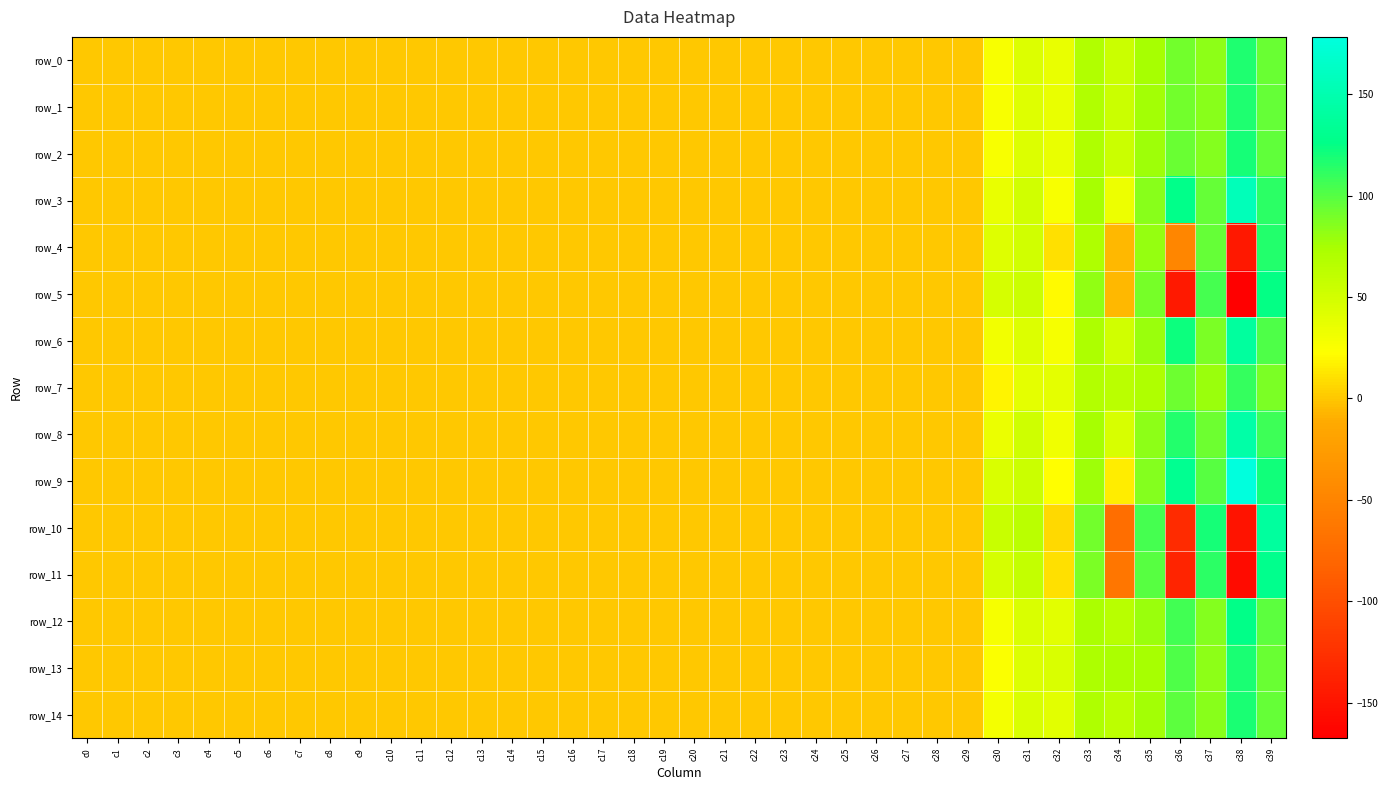

Reading left to right, transcribe all the data shown in this chart.

row_0: c0=0.0	c1=0.0	c2=0.0	c3=0.0	c4=0.0	c5=0.0	c6=0.0	c7=0.0	c8=0.0	c9=0.0	c10=0.0	c11=0.0	c12=0.0	c13=0.0	c14=0.0	c15=0.0	c16=0.0	c17=0.0	c18=0.0	c19=0.0	c20=0.0	c21=0.1	c22=0.0	c23=0.1	c24=0.0	c25=0.1	c26=0.0	c27=0.1	c28=0.0	c29=0.1	c30=26.4	c31=44.3	c32=36.0	c33=70.0	c34=55.2	c35=75.3	c36=91.3	c37=83.1	c38=117.0	c39=93.9
row_1: c0=0.0	c1=0.0	c2=0.0	c3=0.0	c4=0.0	c5=0.0	c6=0.0	c7=0.0	c8=0.0	c9=0.0	c10=0.0	c11=0.0	c12=0.0	c13=0.0	c14=0.0	c15=0.0	c16=0.0	c17=0.0	c18=0.0	c19=0.0	c20=0.0	c21=0.1	c22=0.0	c23=0.1	c24=0.0	c25=0.1	c26=0.0	c27=0.1	c28=0.0	c29=0.0	c30=26.0	c31=43.1	c32=35.9	c33=70.0	c34=54.0	c35=76.1	c36=91.1	c37=84.1	c38=117.4	c39=94.8
row_2: c0=0.0	c1=0.0	c2=0.0	c3=0.0	c4=0.0	c5=0.0	c6=0.0	c7=0.0	c8=0.0	c9=0.0	c10=0.0	c11=0.0	c12=0.0	c13=0.0	c14=0.0	c15=0.0	c16=0.0	c17=0.0	c18=0.0	c19=0.0	c20=0.0	c21=0.1	c22=0.0	c23=0.1	c24=0.0	c25=0.1	c26=0.0	c27=0.1	c28=0.0	c29=0.0	c30=26.2	c31=43.7	c32=35.7	c33=70.9	c34=54.8	c35=77.2	c36=93.6	c37=85.1	c38=119.8	c39=96.5
row_3: c0=0.0	c1=0.0	c2=0.0	c3=0.0	c4=0.0	c5=0.0	c6=0.0	c7=0.0	c8=0.0	c9=0.0	c10=0.0	c11=0.0	c12=0.0	c13=0.0	c14=0.0	c15=0.0	c16=0.0	c17=0.0	c18=0.0	c19=0.0	c20=0.0	c21=0.1	c22=0.0	c23=0.1	c24=0.0	c25=0.1	c26=0.0	c27=0.0	c28=0.0	c29=0.0	c30=36.3	c31=50.4	c32=25.8	c33=75.1	c34=33.0	c35=84.0	c36=127.1	c37=95.6	c38=156.7	c39=113.3
row_4: c0=0.0	c1=0.0	c2=0.0	c3=0.0	c4=0.0	c5=0.0	c6=0.0	c7=0.0	c8=0.0	c9=0.0	c10=0.0	c11=0.0	c12=0.0	c13=0.0	c14=0.0	c15=0.0	c16=0.0	c17=0.0	c18=0.0	c19=0.0	c20=0.0	c21=0.1	c22=0.0	c23=0.0	c24=0.0	c25=0.0	c26=0.0	c27=0.0	c28=0.0	c29=0.0	c30=43.1	c31=50.4	c32=10.3	c33=70.5	c34=-6.6	c35=80.5	c36=-47.7	c37=94.7	c38=-146.2	c39=116.0
row_5: c0=0.0	c1=0.0	c2=0.0	c3=0.0	c4=0.0	c5=0.0	c6=0.0	c7=0.0	c8=0.0	c9=0.0	c10=0.0	c11=0.0	c12=0.0	c13=0.0	c14=0.0	c15=0.0	c16=0.0	c17=0.0	c18=0.0	c19=0.0	c20=0.0	c21=0.0	c22=0.0	c23=0.0	c24=0.0	c25=0.0	c26=0.0	c27=0.0	c28=0.0	c29=0.0	c30=48.2	c31=54.4	c32=20.7	c33=81.0	c34=-5.9	c35=90.4	c36=-145.3	c37=104.7	c38=-167.6	c39=124.9
row_6: c0=0.0	c1=0.0	c2=0.0	c3=0.0	c4=0.0	c5=0.0	c6=0.0	c7=0.0	c8=0.0	c9=0.0	c10=0.0	c11=0.0	c12=0.0	c13=0.0	c14=0.0	c15=0.0	c16=0.0	c17=0.0	c18=0.0	c19=0.0	c20=0.0	c21=0.1	c22=0.0	c23=0.1	c24=0.0	c25=0.1	c26=0.0	c27=0.1	c28=0.0	c29=0.0	c30=30.3	c31=44.5	c32=27.4	c33=72.7	c34=50.3	c35=78.4	c36=121.6	c37=87.8	c38=140.3	c39=101.8
row_7: c0=0.0	c1=0.0	c2=0.0	c3=0.0	c4=0.0	c5=0.0	c6=0.0	c7=0.0	c8=0.0	c9=0.0	c10=0.0	c11=0.0	c12=0.0	c13=0.0	c14=0.0	c15=0.0	c16=0.0	c17=0.0	c18=0.0	c19=0.0	c20=0.0	c21=0.1	c22=0.0	c23=0.1	c24=0.0	c25=0.1	c26=0.0	c27=0.1	c28=0.0	c29=0.1	c30=17.7	c31=38.8	c32=38.7	c33=68.7	c34=64.1	c35=70.4	c36=92.8	c37=78.4	c38=110.2	c39=88.2
row_8: c0=0.0	c1=0.0	c2=0.0	c3=0.0	c4=0.0	c5=0.0	c6=0.0	c7=0.0	c8=0.0	c9=0.0	c10=0.0	c11=0.0	c12=0.0	c13=0.0	c14=0.0	c15=0.0	c16=0.0	c17=0.0	c18=0.0	c19=0.0	c20=0.0	c21=0.1	c22=0.0	c23=0.1	c24=0.0	c25=0.1	c26=0.0	c27=0.0	c28=0.0	c29=0.0	c30=34.3	c31=51.4	c32=31.6	c33=74.6	c34=46.4	c35=82.7	c36=115.5	c37=93.0	c38=144.9	c39=107.8
row_9: c0=0.0	c1=0.0	c2=0.0	c3=0.0	c4=0.0	c5=0.0	c6=0.0	c7=0.0	c8=0.0	c9=0.0	c10=0.0	c11=0.0	c12=0.0	c13=0.0	c14=0.0	c15=0.0	c16=0.0	c17=0.0	c18=0.0	c19=0.0	c20=0.0	c21=0.1	c22=0.0	c23=0.1	c24=0.0	c25=0.0	c26=0.0	c27=0.0	c28=0.0	c29=0.0	c30=45.5	c31=55.2	c32=22.6	c33=77.1	c34=15.1	c35=85.4	c36=131.4	c37=99.6	c38=178.3	c39=120.3
row_10: c0=0.0	c1=0.0	c2=0.0	c3=0.0	c4=0.0	c5=0.0	c6=0.0	c7=0.0	c8=0.0	c9=0.0	c10=0.0	c11=0.0	c12=0.0	c13=0.0	c14=0.0	c15=0.0	c16=0.0	c17=0.0	c18=0.0	c19=0.0	c20=0.0	c21=0.0	c22=0.0	c23=0.0	c24=0.0	c25=0.0	c26=0.0	c27=0.0	c28=0.0	c29=0.0	c30=56.7	c31=64.2	c32=6.9	c33=90.5	c34=-72.4	c35=104.8	c36=-130.7	c37=118.9	c38=-151.3	c39=140.1
row_11: c0=0.0	c1=0.0	c2=0.0	c3=0.0	c4=0.0	c5=0.0	c6=0.0	c7=0.0	c8=0.0	c9=0.0	c10=0.0	c11=0.0	c12=0.0	c13=0.0	c14=0.0	c15=0.0	c16=0.0	c17=0.0	c18=0.0	c19=0.0	c20=0.0	c21=0.0	c22=0.0	c23=0.0	c24=0.0	c25=0.0	c26=0.0	c27=0.0	c28=0.0	c29=0.0	c30=48.2	c31=59.3	c32=9.5	c33=88.8	c34=-64.2	c35=99.3	c36=-136.4	c37=112.5	c38=-158.0	c39=129.1
row_12: c0=0.0	c1=0.0	c2=0.0	c3=0.0	c4=0.0	c5=0.0	c6=0.0	c7=0.0	c8=0.0	c9=0.0	c10=0.0	c11=0.0	c12=0.0	c13=0.0	c14=0.0	c15=0.0	c16=0.0	c17=0.0	c18=0.0	c19=0.0	c20=0.0	c21=0.1	c22=0.0	c23=0.1	c24=0.0	c25=0.1	c26=0.0	c27=0.1	c28=0.0	c29=0.0	c30=27.5	c31=45.8	c32=39.6	c33=73.9	c34=65.6	c35=78.5	c36=106.2	c37=86.1	c38=126.3	c39=98.3
row_13: c0=0.0	c1=0.0	c2=0.0	c3=0.0	c4=0.0	c5=0.0	c6=0.0	c7=0.0	c8=0.0	c9=0.0	c10=0.0	c11=0.0	c12=0.0	c13=0.0	c14=0.0	c15=0.0	c16=0.0	c17=0.0	c18=0.0	c19=0.0	c20=0.0	c21=0.1	c22=0.0	c23=0.1	c24=0.0	c25=0.1	c26=0.0	c27=0.1	c28=0.0	c29=0.1	c30=24.5	c31=43.6	c32=45.6	c33=71.9	c34=73.4	c35=74.9	c36=102.5	c37=82.9	c38=117.8	c39=93.8
row_14: c0=0.0	c1=0.0	c2=0.0	c3=0.0	c4=0.0	c5=0.0	c6=0.0	c7=0.0	c8=0.0	c9=0.0	c10=0.0	c11=0.0	c12=0.0	c13=0.0	c14=0.0	c15=0.0	c16=0.0	c17=0.0	c18=0.0	c19=0.0	c20=0.0	c21=0.1	c22=0.0	c23=0.1	c24=0.0	c25=0.1	c26=0.0	c27=0.1	c28=0.0	c29=0.1	c30=28.4	c31=45.6	c32=39.6	c33=71.5	c34=62.8	c35=76.6	c36=98.2	c37=84.6	c38=118.6	c39=95.8